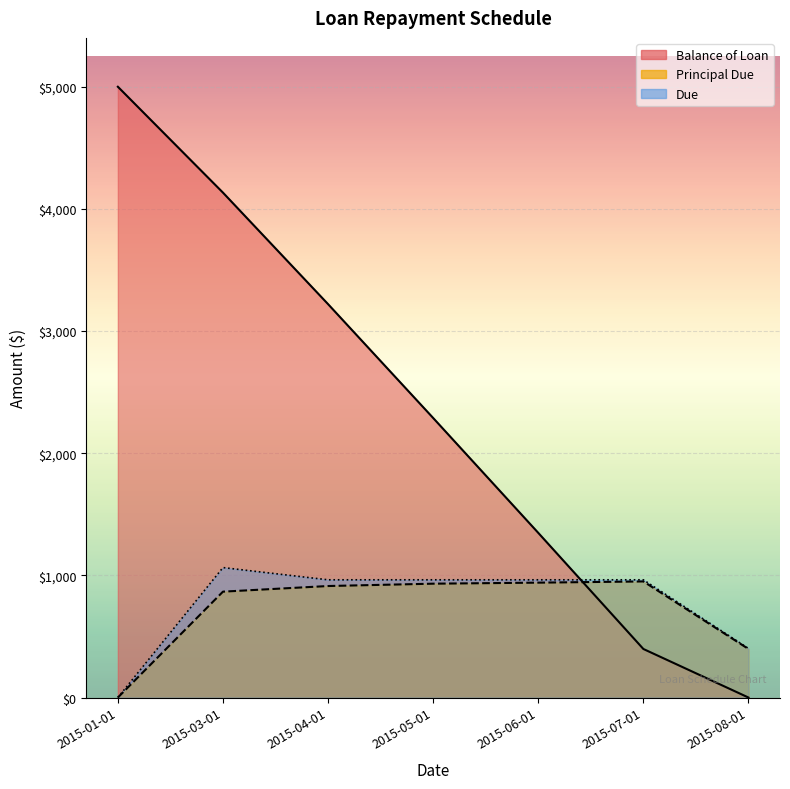

Reading right to left, list all the values displayed in this chart.

Balance of Loan: 2015-08-01=0.0	2015-07-01=397.5	2015-06-01=1348.0	2015-05-01=2288.4	2015-04-01=3220.4	2015-03-01=4133.2	2015-01-01=5000.0
Principal Due: 2015-08-01=397.5	2015-07-01=950.5	2015-06-01=940.5	2015-05-01=932.0	2015-04-01=912.8	2015-03-01=866.8	2015-01-01=0.0
Due: 2015-08-01=401.5	2015-07-01=963.8	2015-06-01=963.8	2015-05-01=963.8	2015-04-01=963.8	2015-03-01=1063.8	2015-01-01=0.0